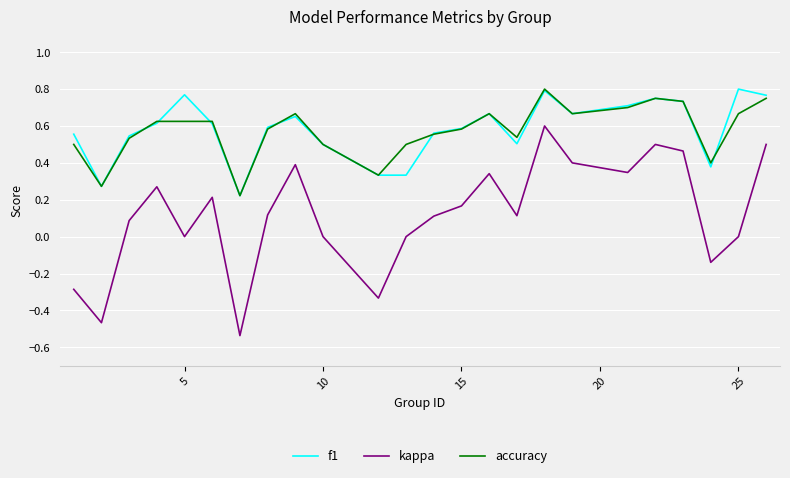

True or false: accuracy and kappa cross at least once.

False